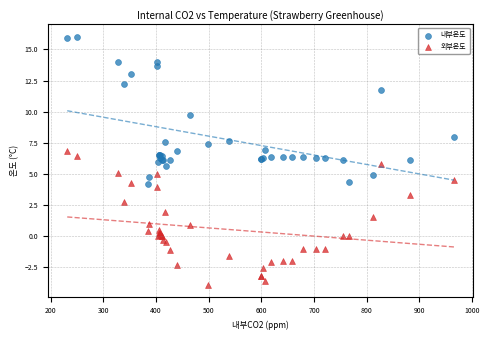

Which series has the largest Y range (max minus min)?

내부온도